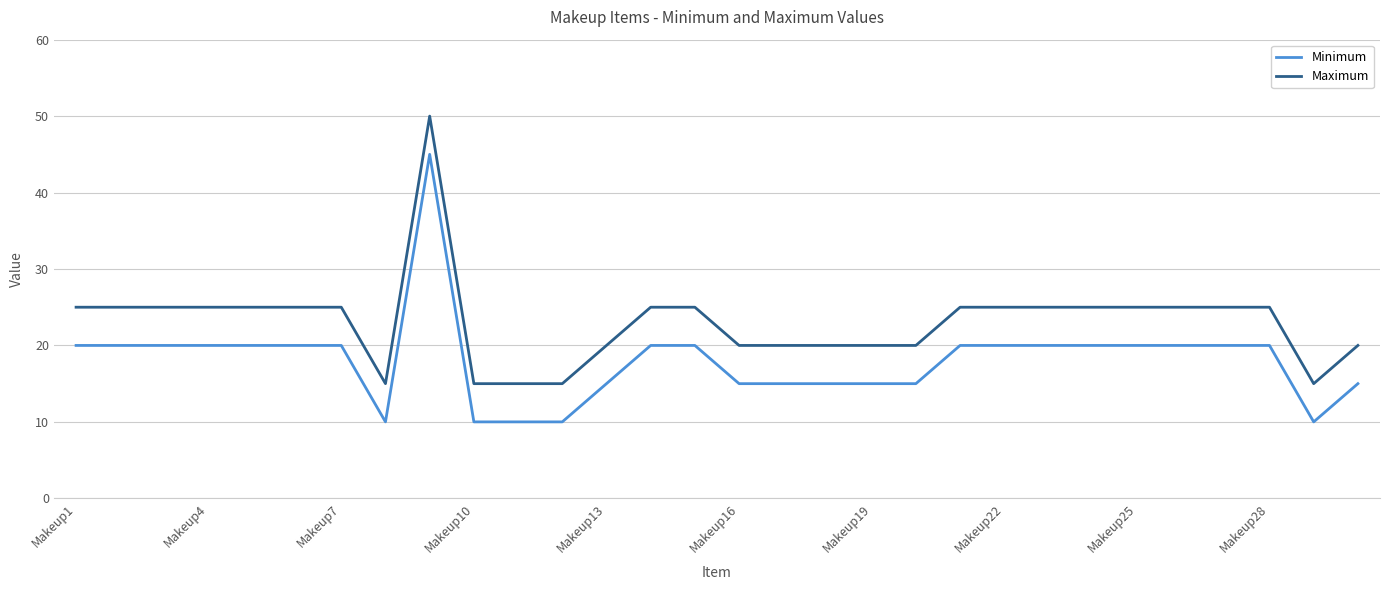

Which series has the largest total across all categories?

Maximum